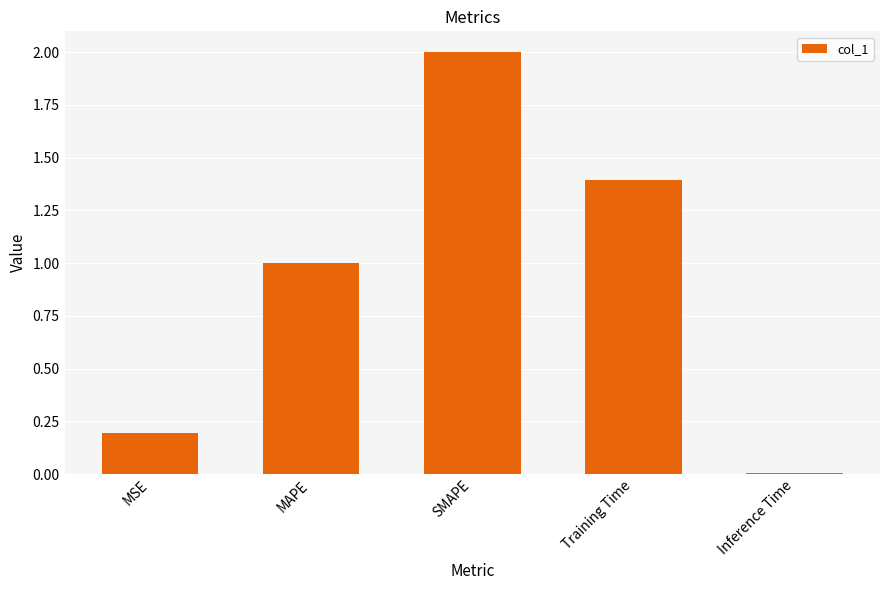

What is the value of the 1st bar from the left?

0.2